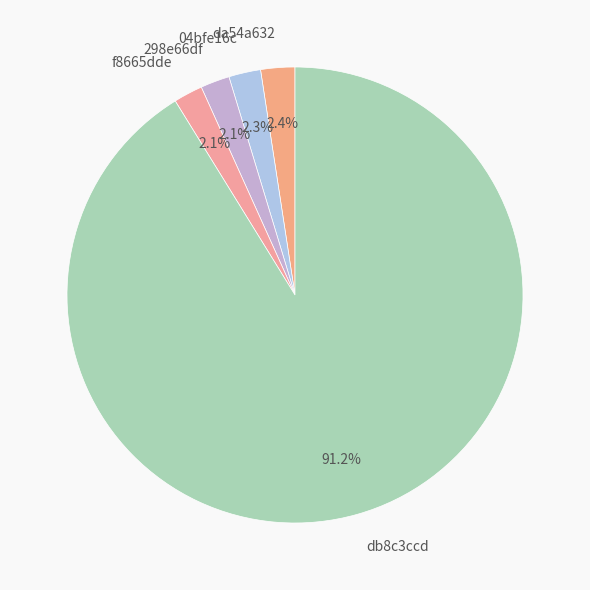

What is the largest slice in the pie chart?

db8c3ccd